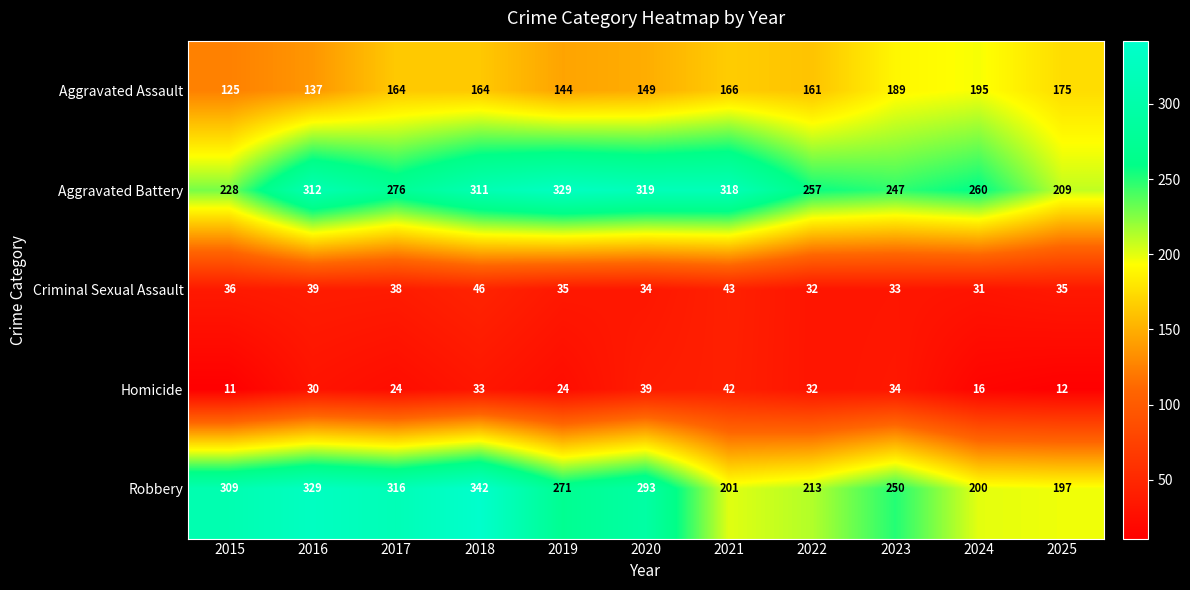

At which label is Robbery closest to 269?

2019